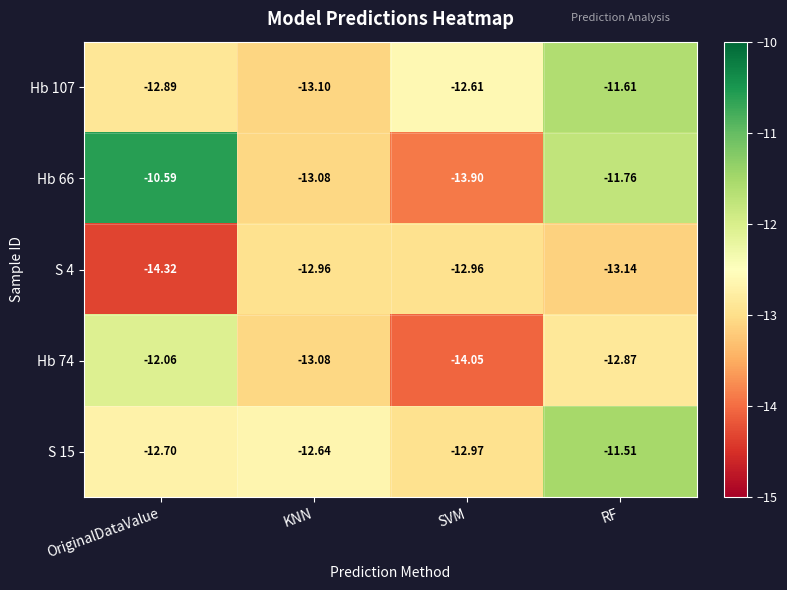

How many series are shown in this chart?

5